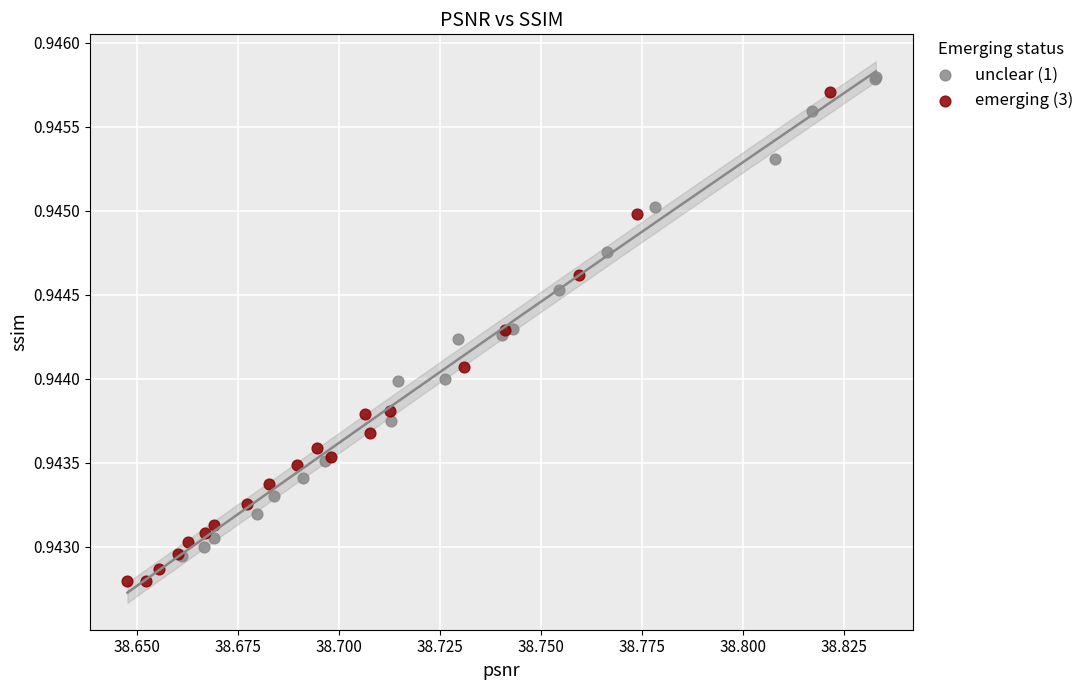

Which series contains the lowest Y value?

emerging (3)